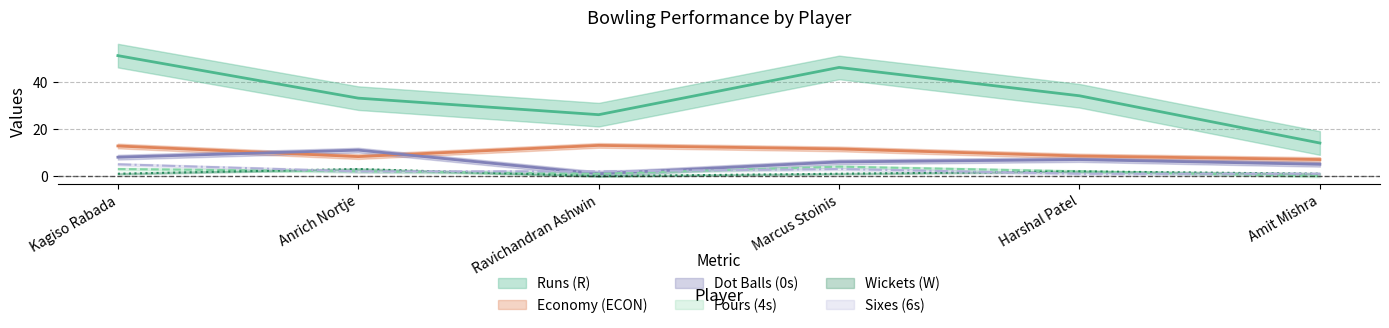

Which series changed the most between Ravichandran Ashwin and Marcus Stoinis?

Runs (R)